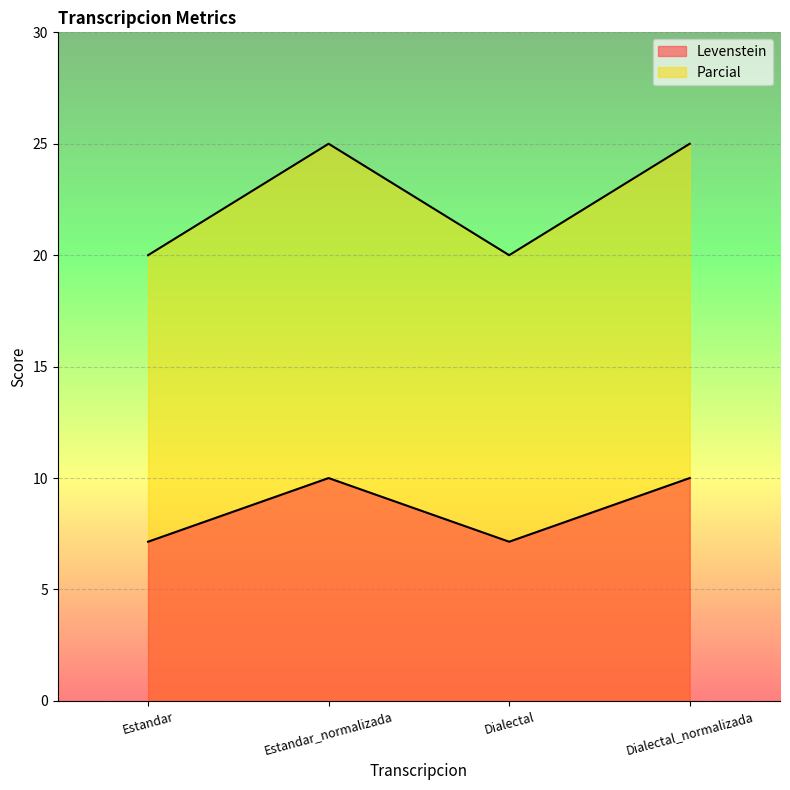

What is the total value across all series at Dialectal_normalizada?

35.0